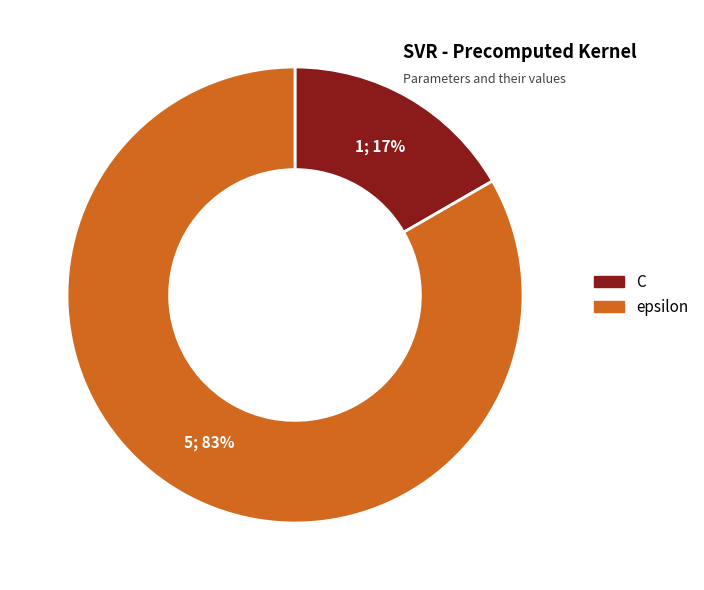

Is there a majority slice in this chart?

Yes